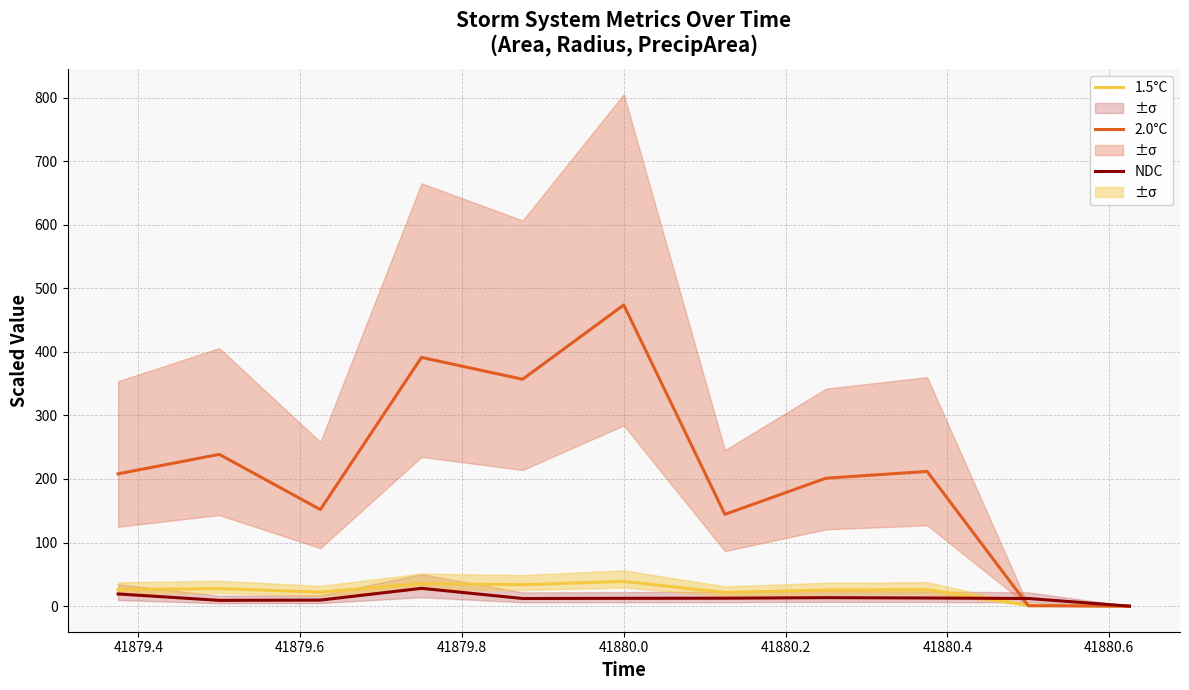

The value of NDC at 41879.2 is 9.5. True or false?

False